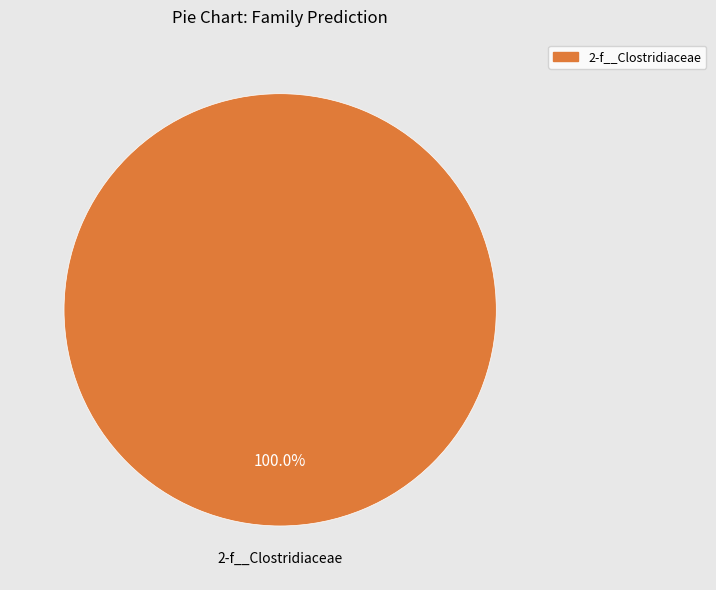

Is there any slice that represents more than half of the pie?

Yes